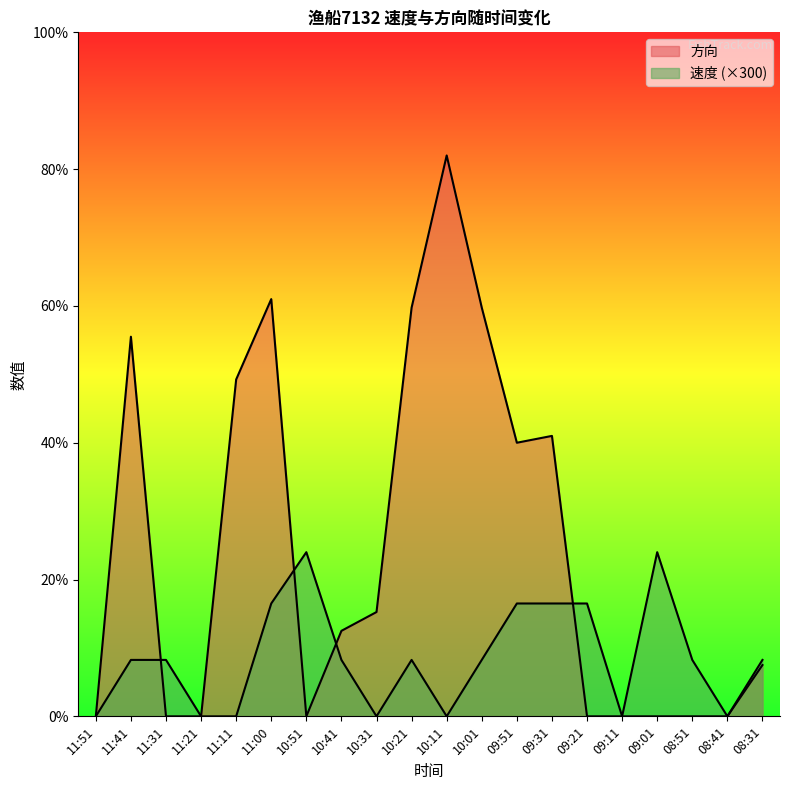

Which series changed the most between 09:01 and 08:41?

速度